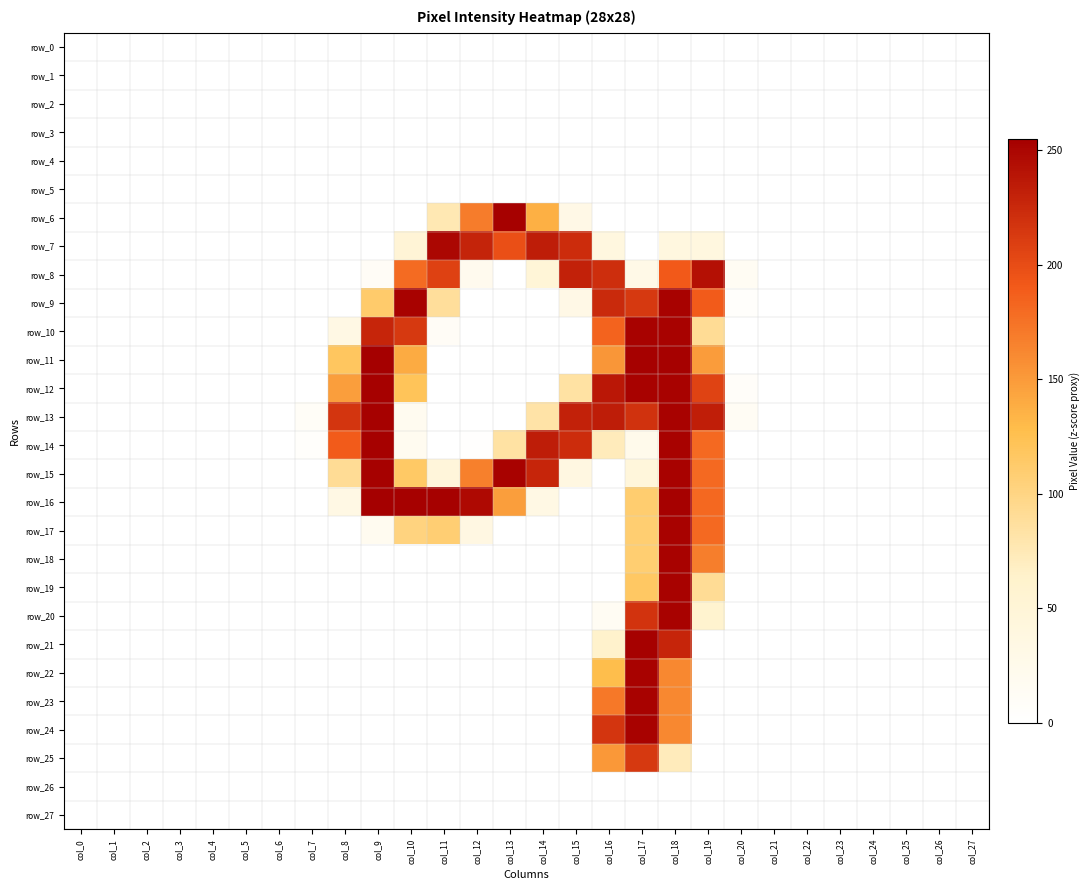

At which category does the chart reach its minimum across all series?

col_0